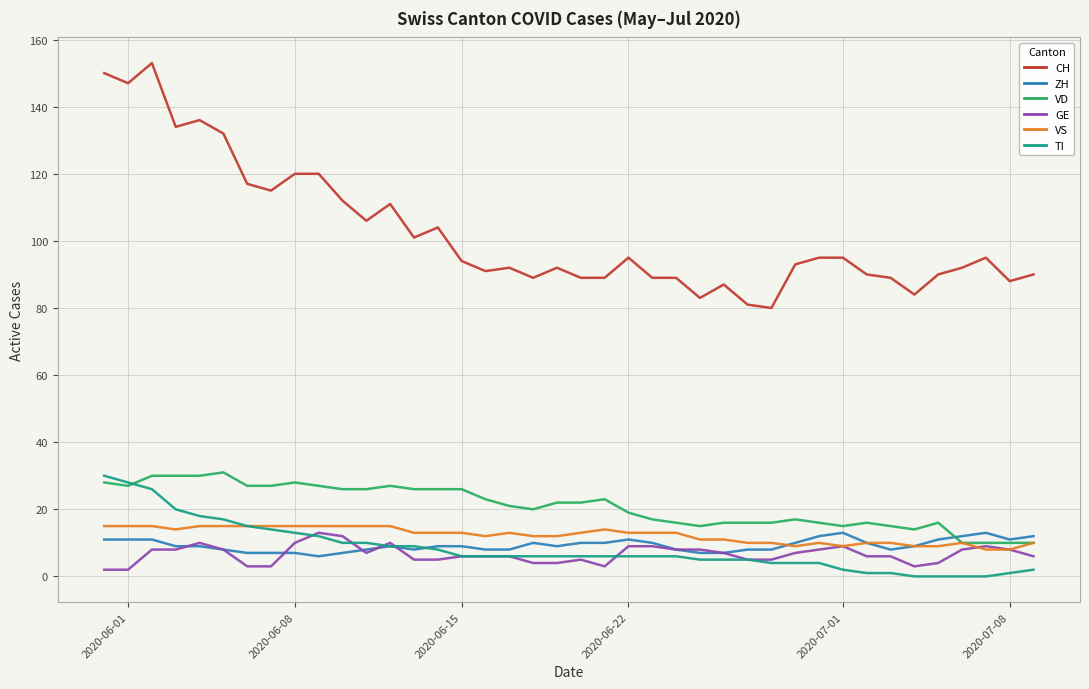

Does the chart have visible grid lines?

Yes